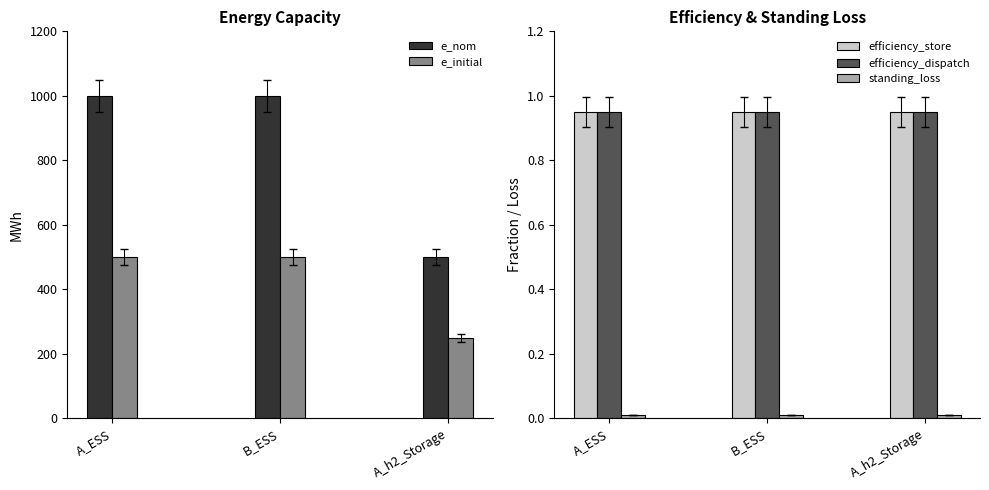

How many e_initial values are between 250 and 500?

3